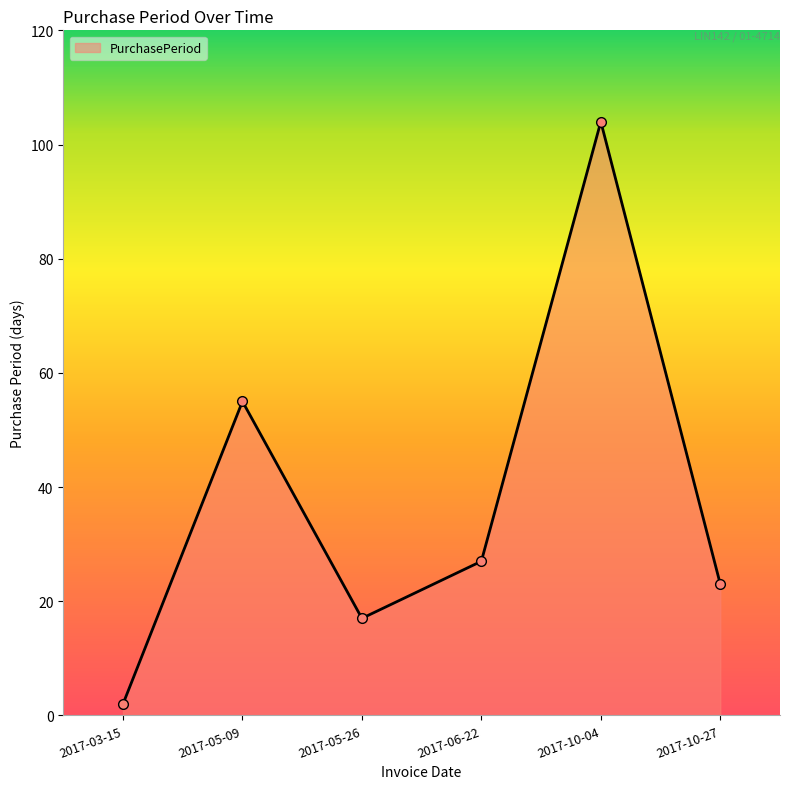

Reading right to left, what are all the values shown in this chart?

2017-10-27=23	2017-10-04=104	2017-06-22=27	2017-05-26=17	2017-05-09=55	2017-03-15=2